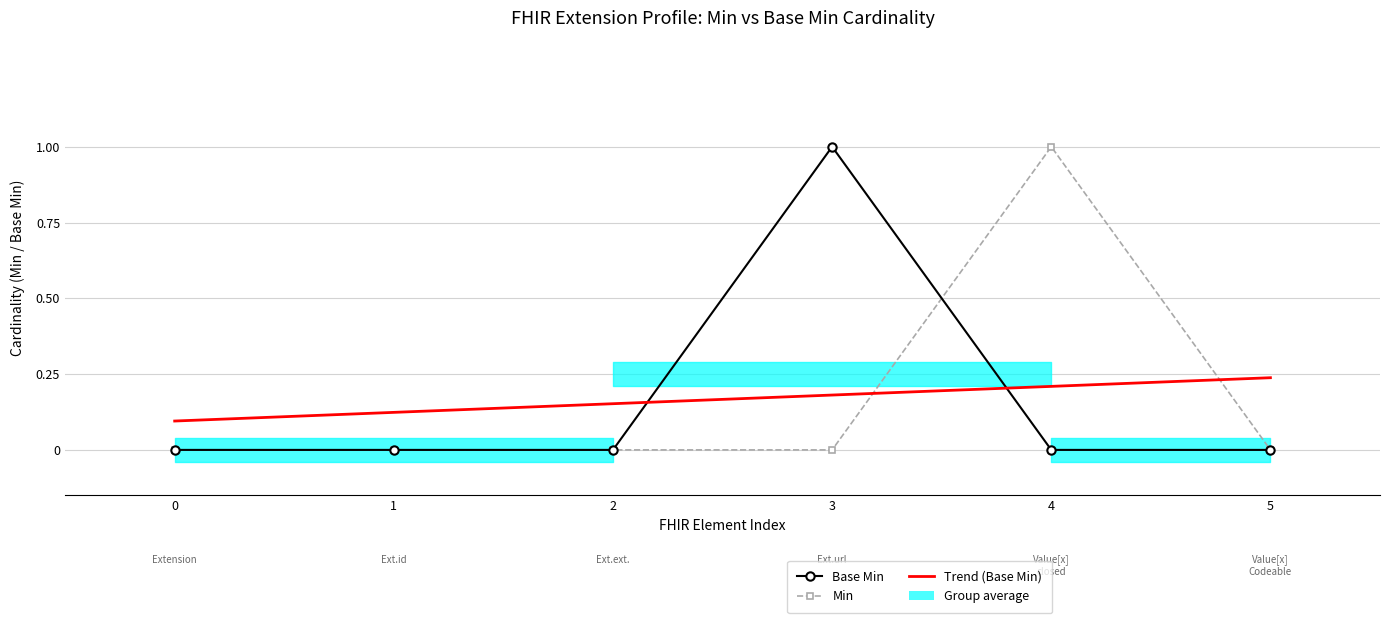

Rank the series at 5 from lowest to highest value.

Base Min, Min, Trend (Base Min)